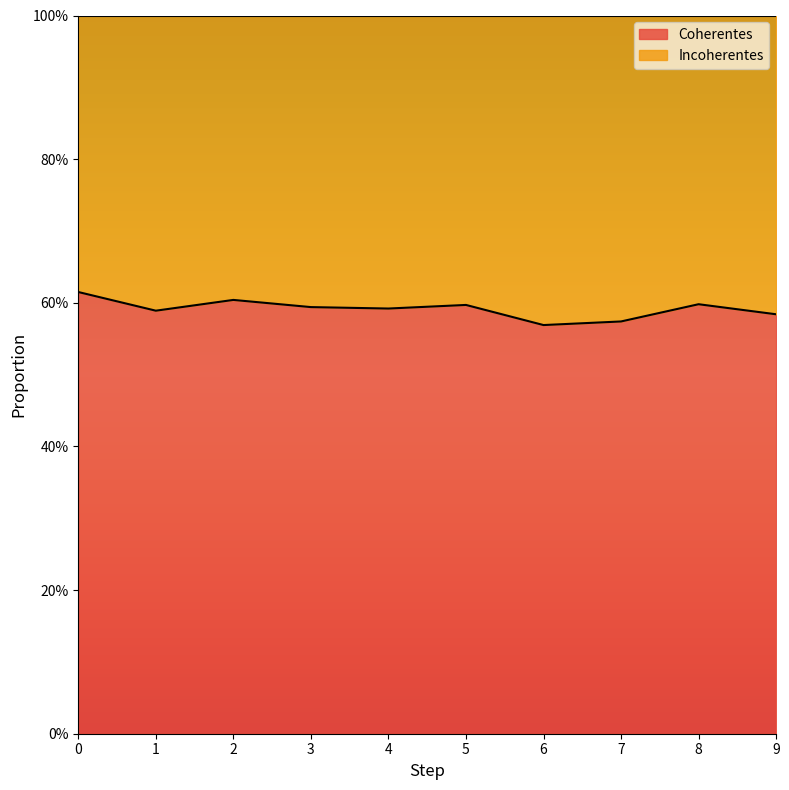

Count the values in the range 0 to 1.

10